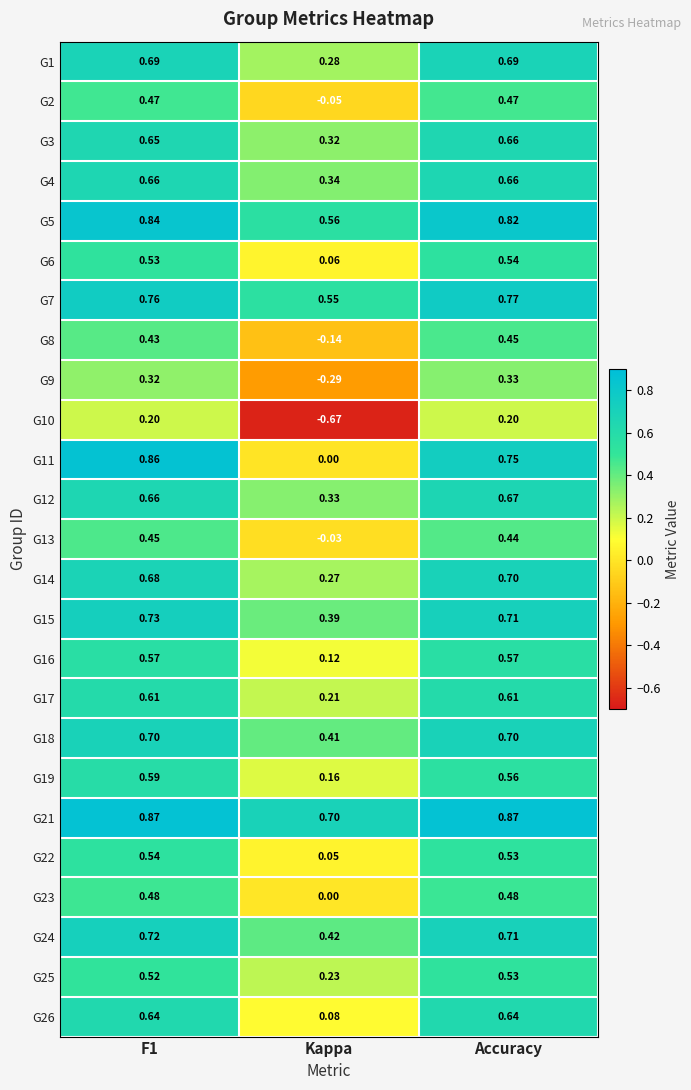

What is the difference between the highest and lowest values at F1?

0.7